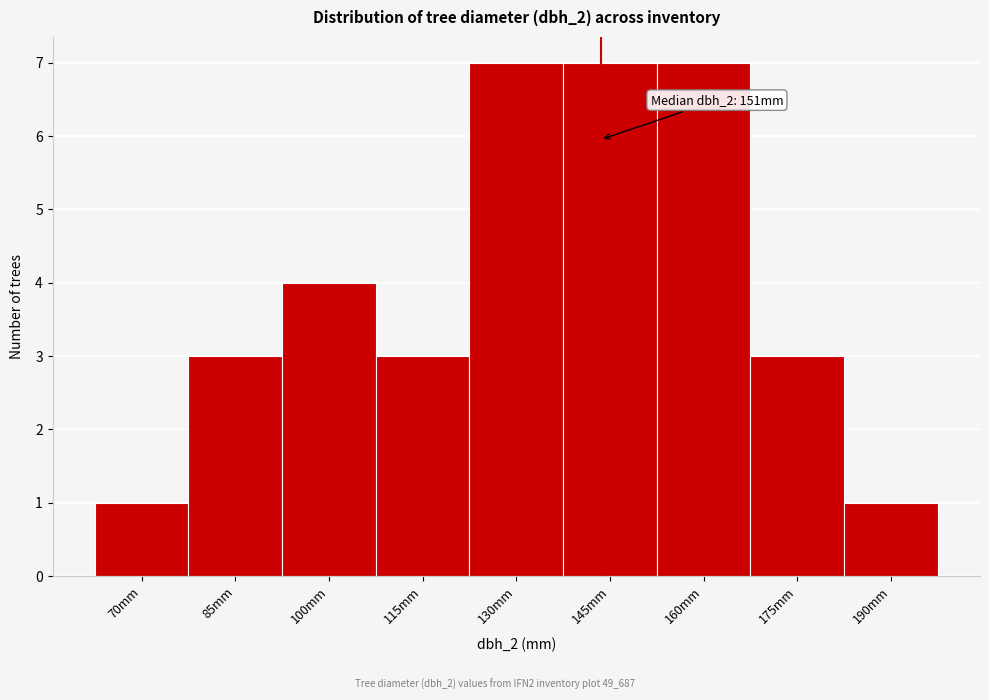

Reading left to right, extract all data points from this chart.

70mm=1	85mm=3	100mm=4	115mm=3	130mm=7	145mm=7	160mm=7	175mm=3	190mm=1